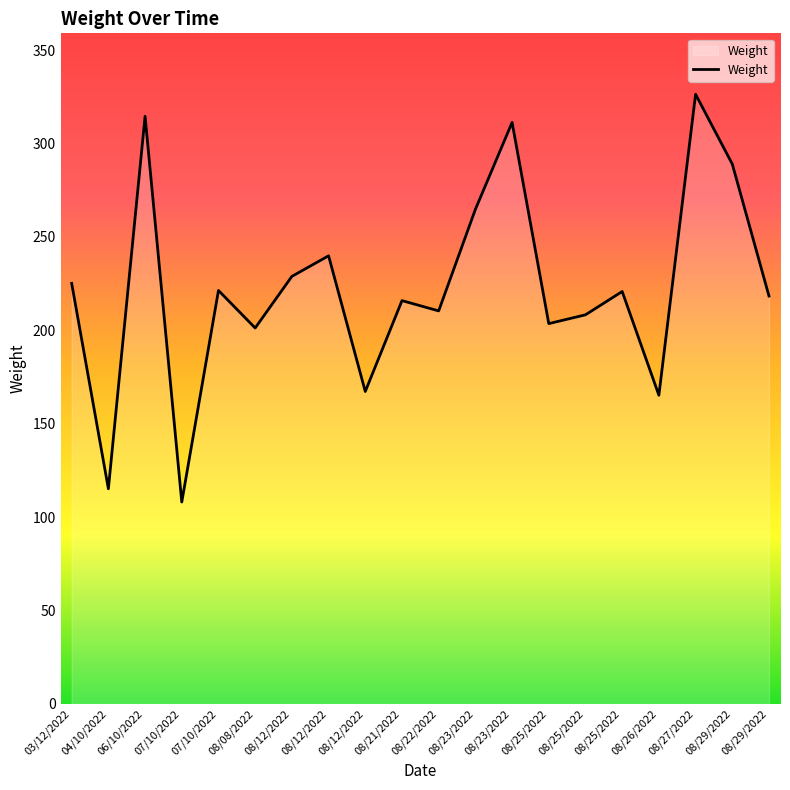

What is the label of the 6th point from the right?

08/25/2022